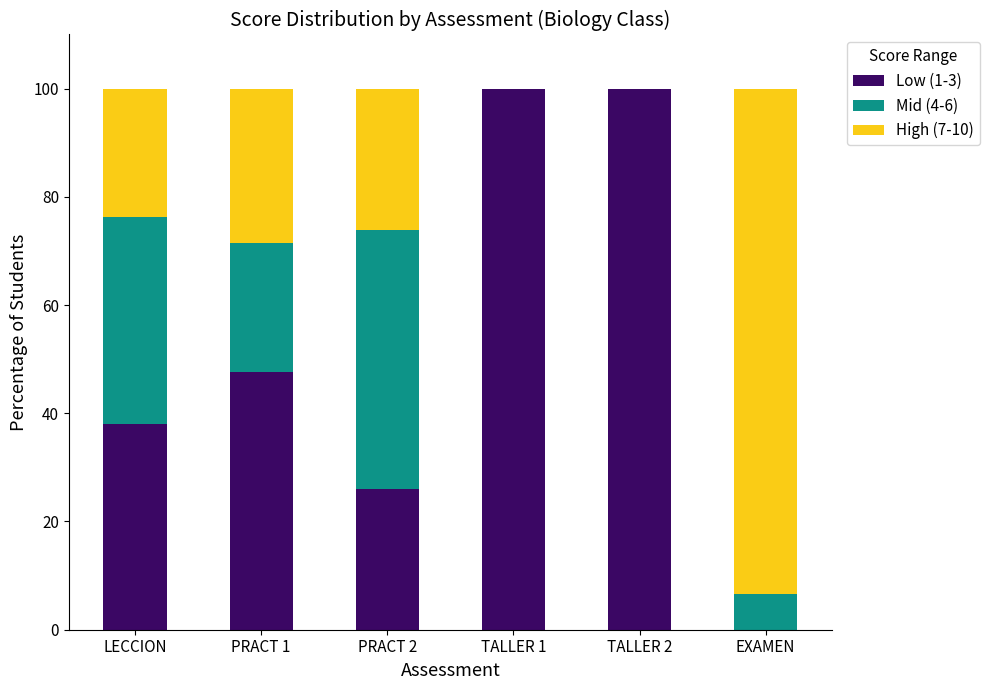

What is the total value across all series at EXAMEN?

100.0